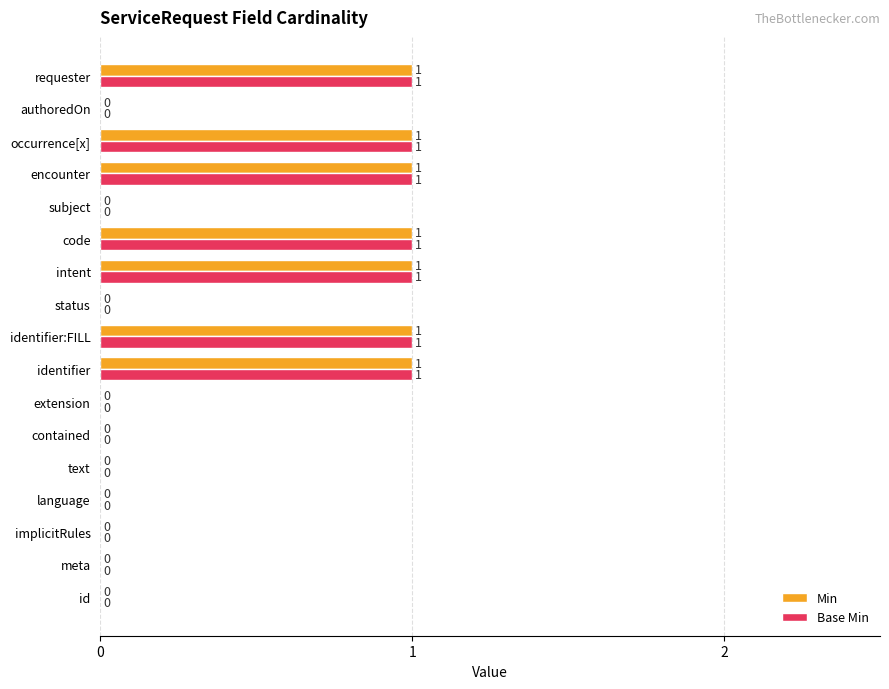

What is the sum of all Min values?

7